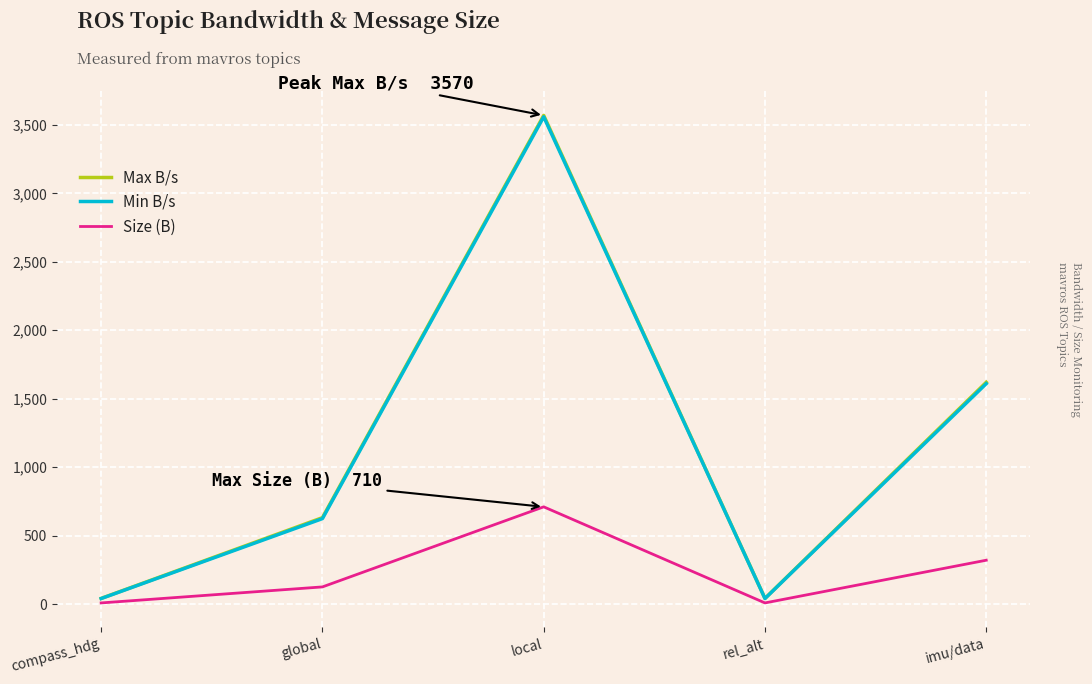

What is the minimum value shown in the chart?

8